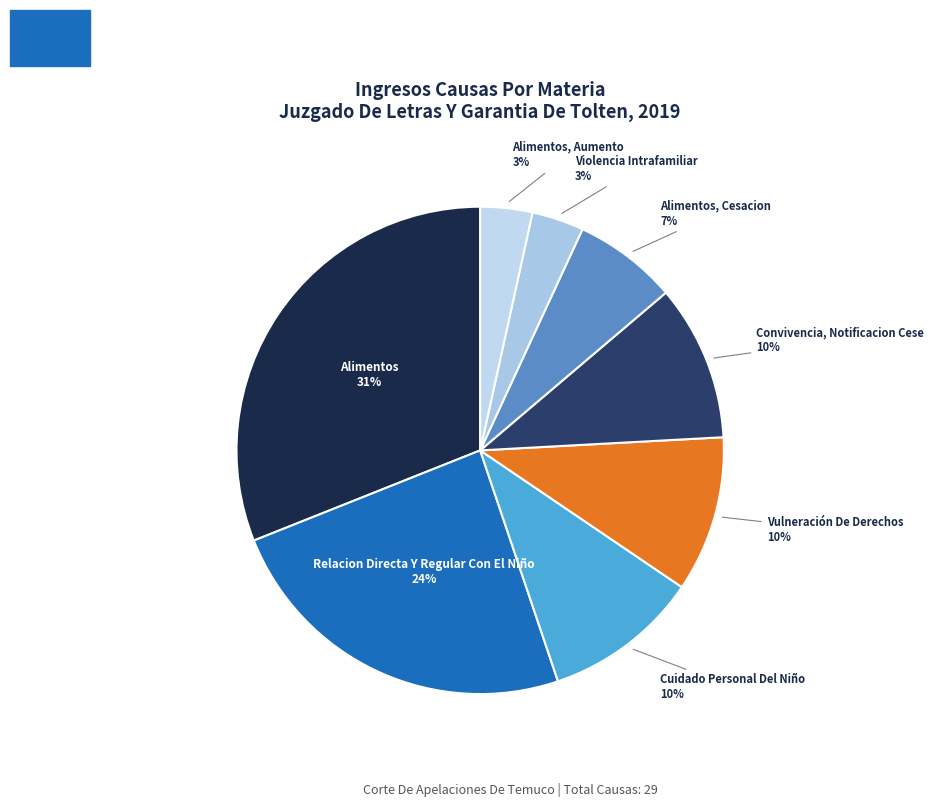

Does Convivencia, Notificacion Cese represent more than half of the total?

No